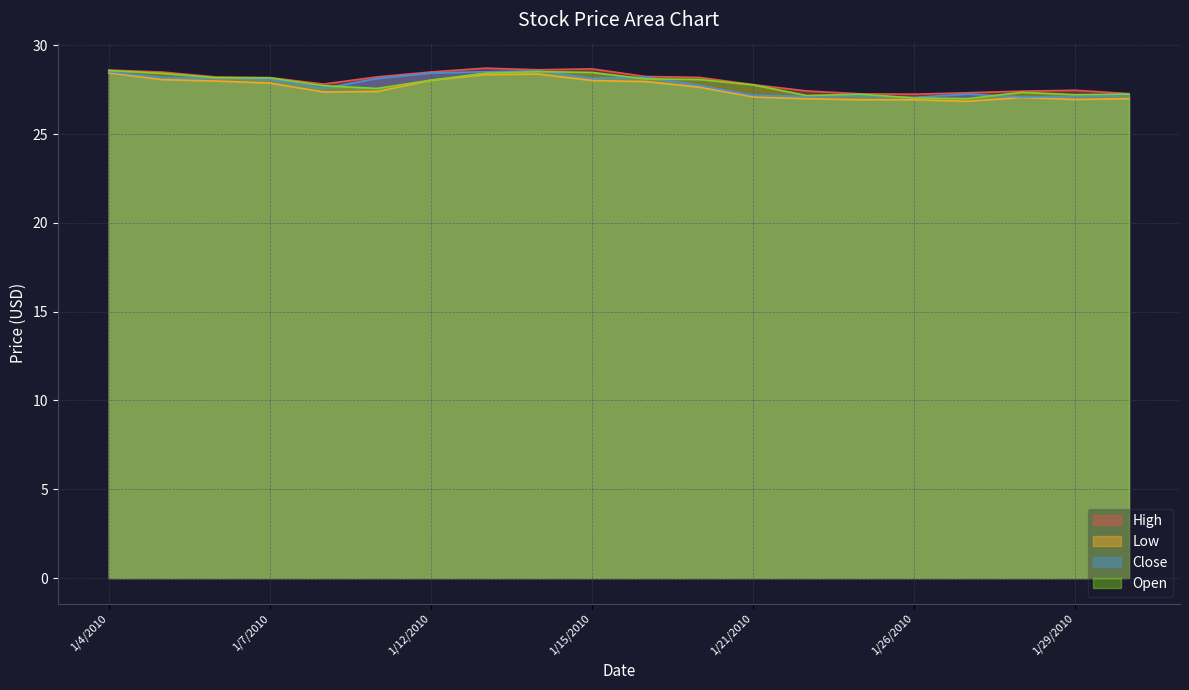

At 1/8/2010, list the series in order from largest to smallest.

High, Open, Close, Low